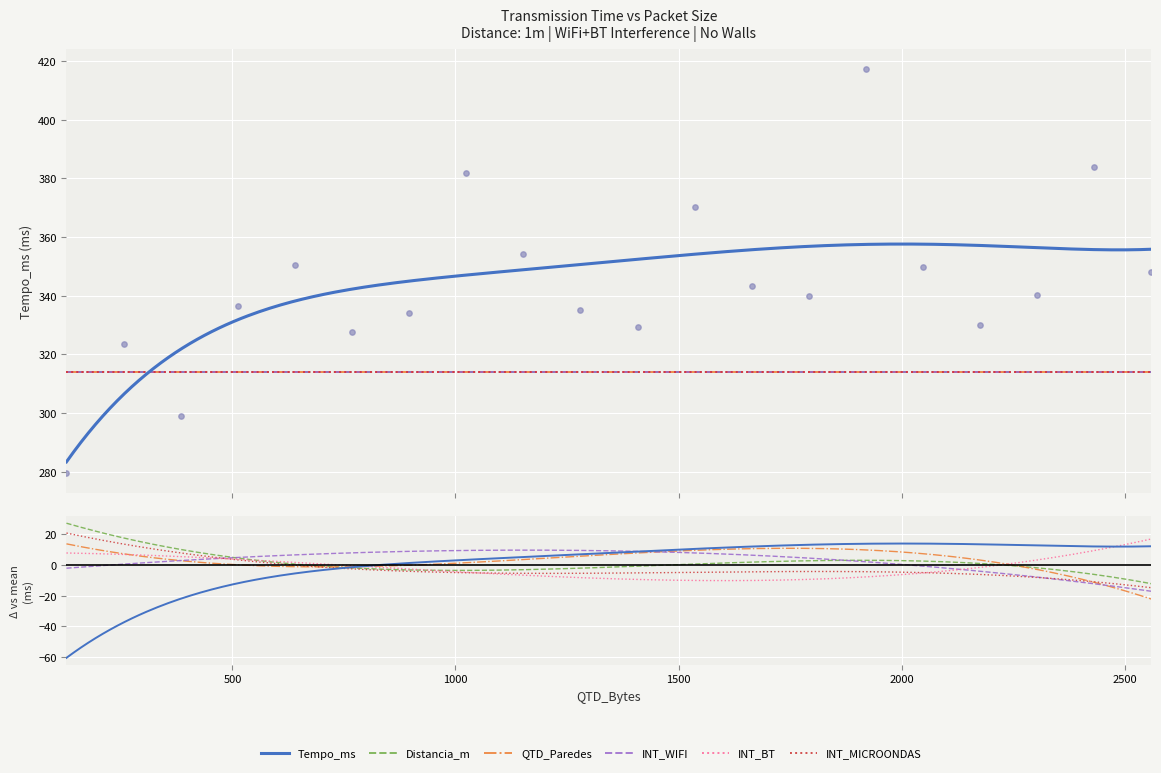

At how many categories does at least one series exceed 347?

8